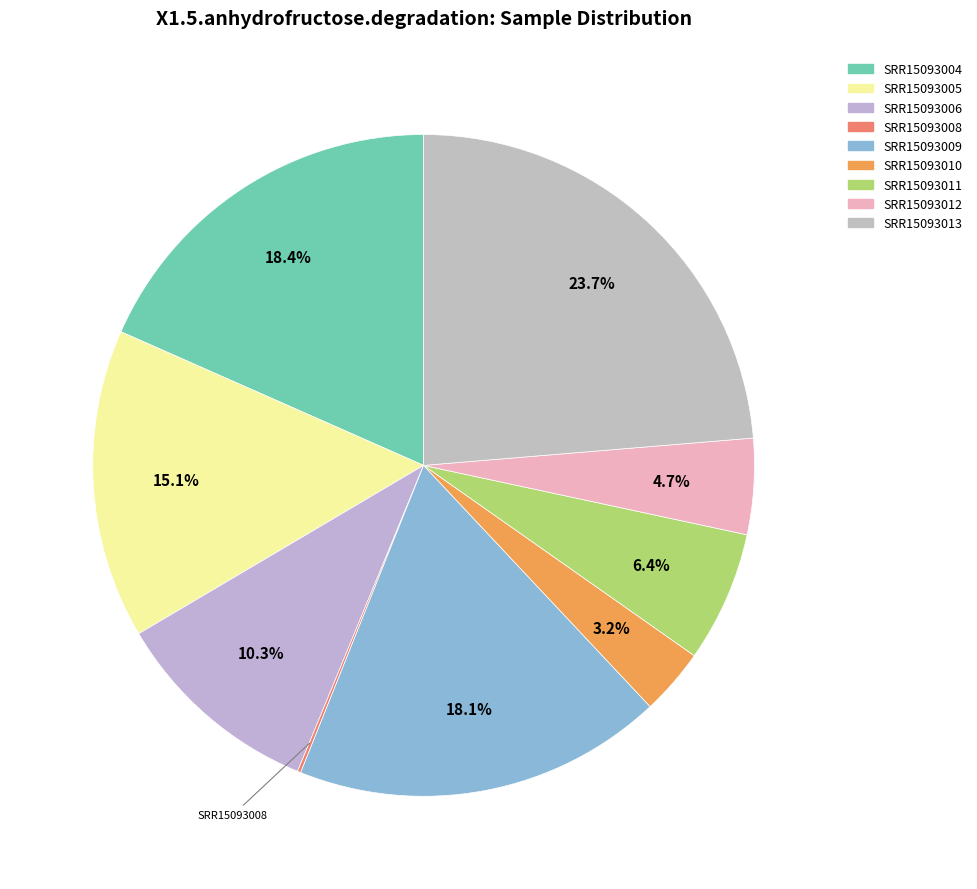

To the nearest percent, what is the difference between the largest and smallest slice percentages?

24%